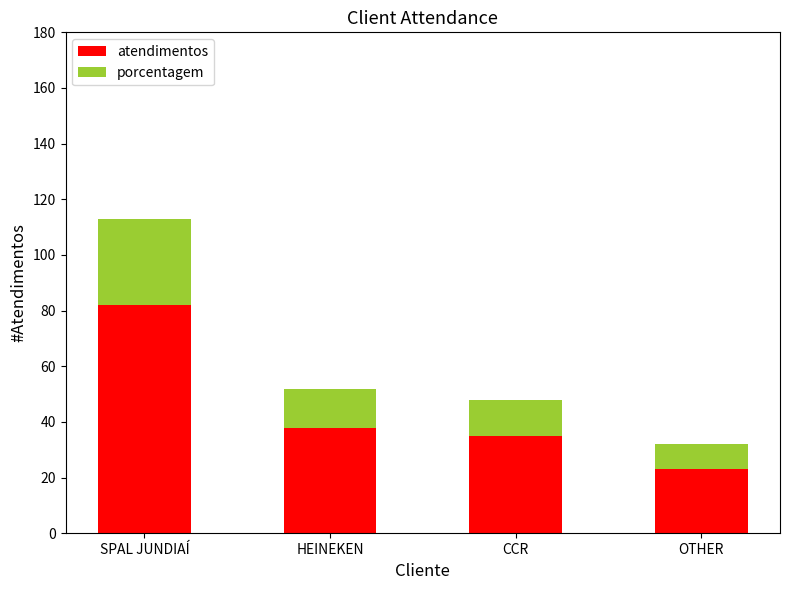

The value of atendimentos at HEINEKEN is 20. True or false?

False